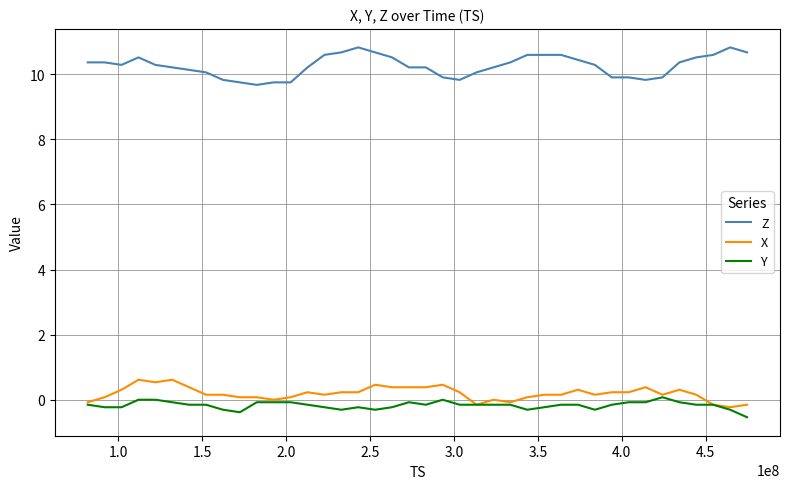

True or false: Y and Z cross at least once.

False